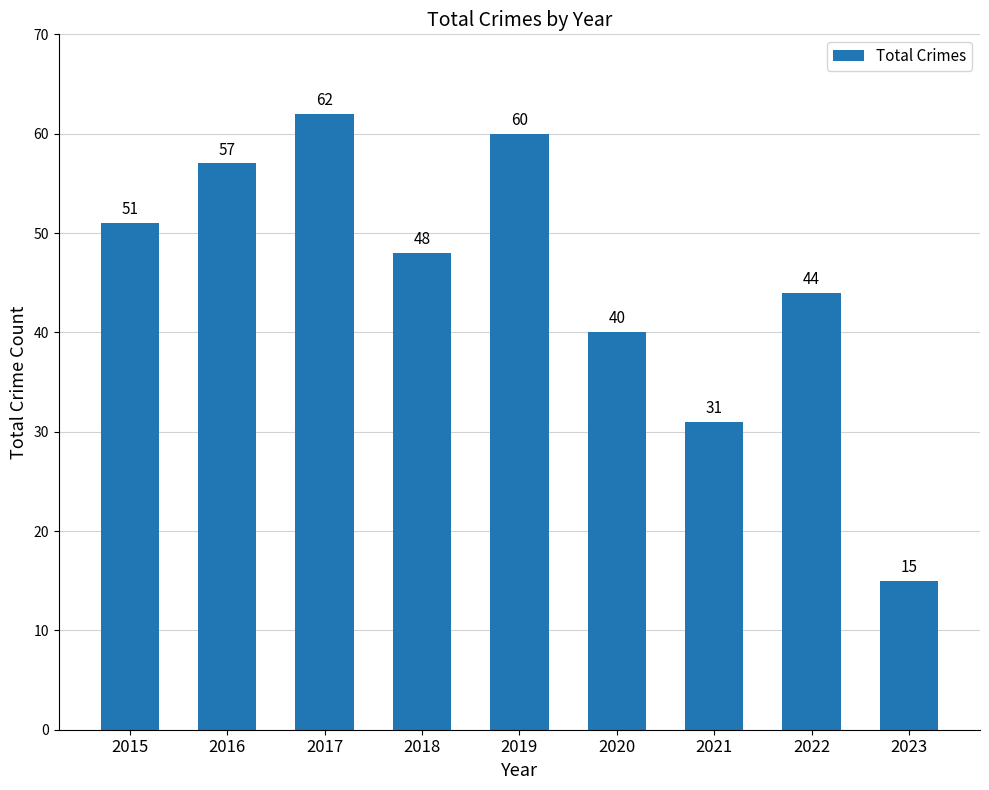

Reading right to left, list all the values displayed in this chart.

2023=15	2022=44	2021=31	2020=40	2019=60	2018=48	2017=62	2016=57	2015=51